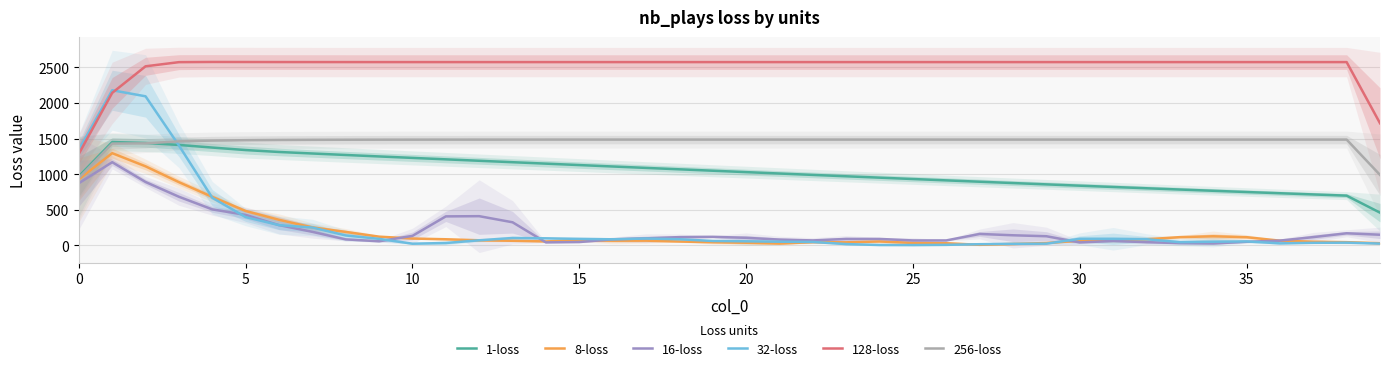

True or false: 16-loss and 1-loss intersect in this chart.

False